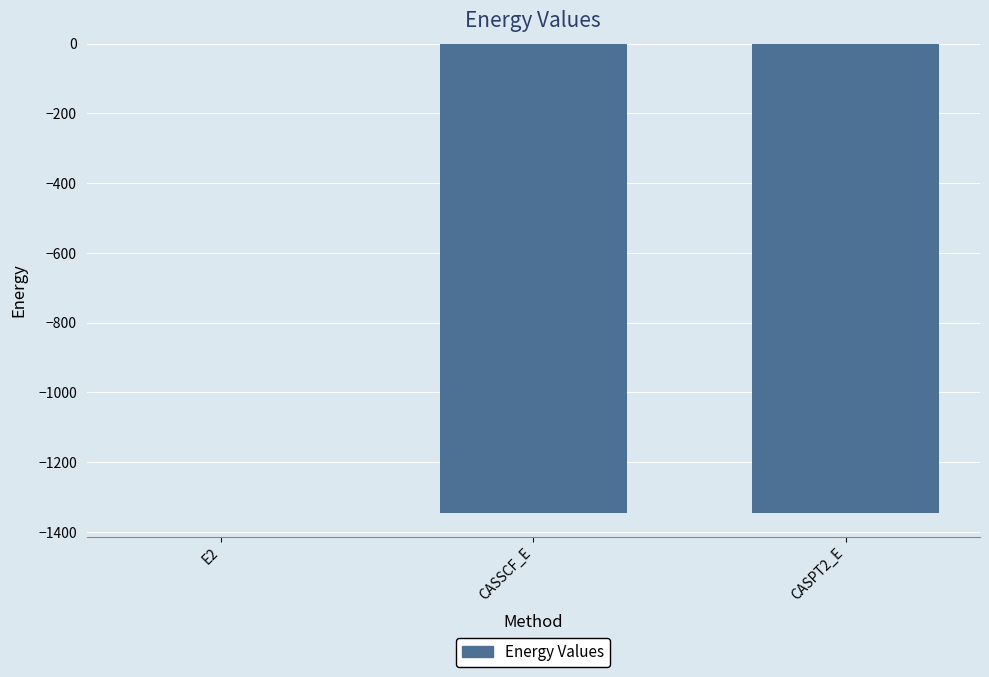

How many data points does each series have?

3